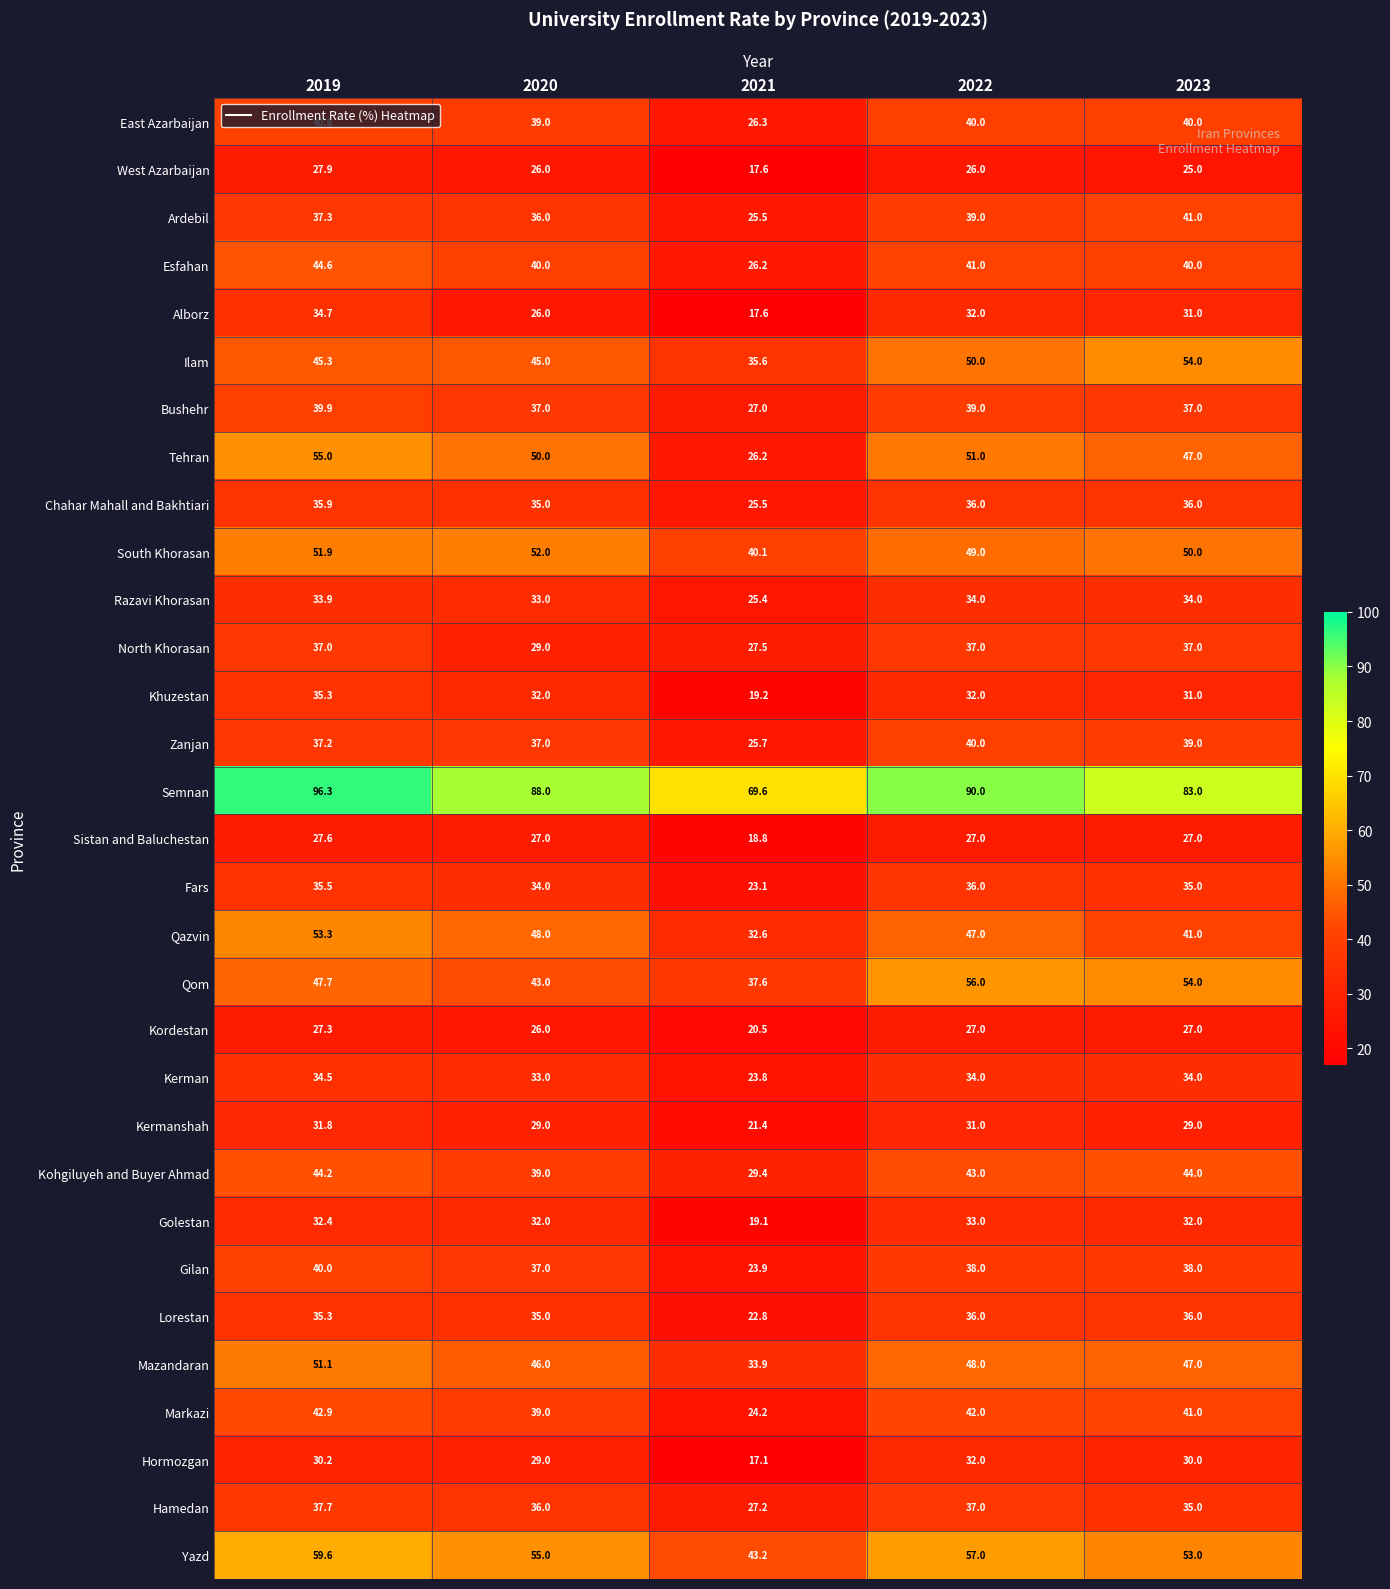

The value of Kerman at 2019 is 55.5. True or false?

False